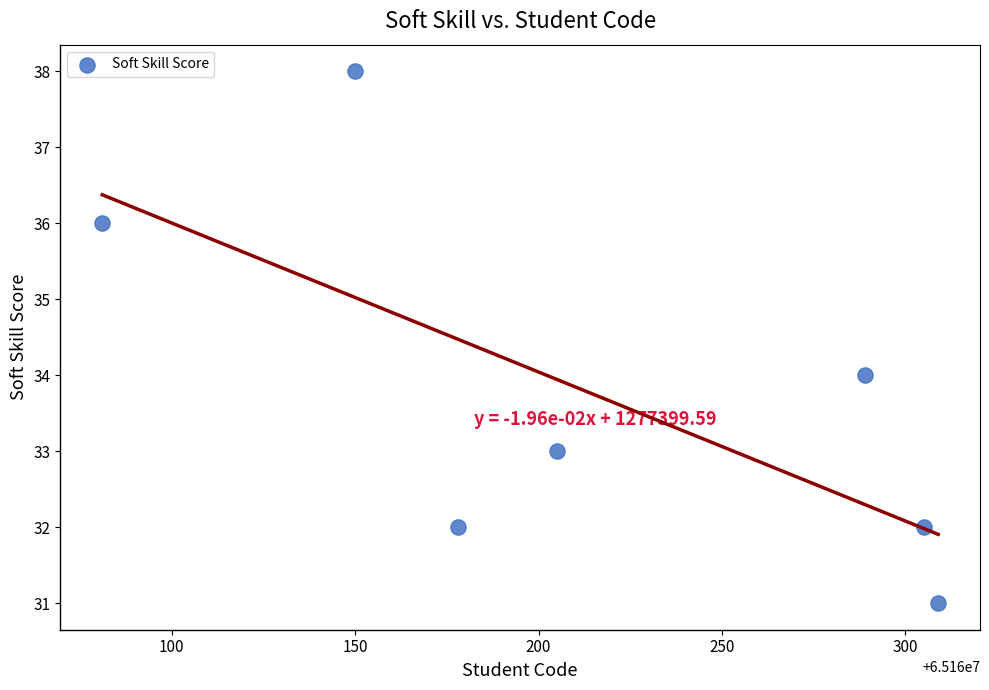

What is the range of X values (max minus min)?

228